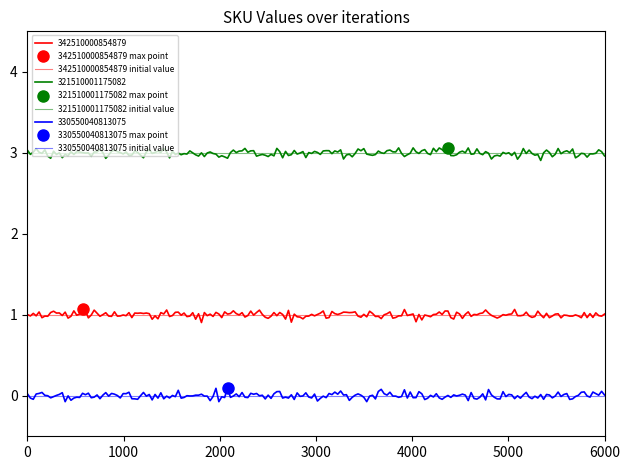

Reading left to right, what are all the values shown in this chart?

342510000854879 initial value: 1	1
321510001175082 initial value: 3	3
330550040813075 initial value: 0	0